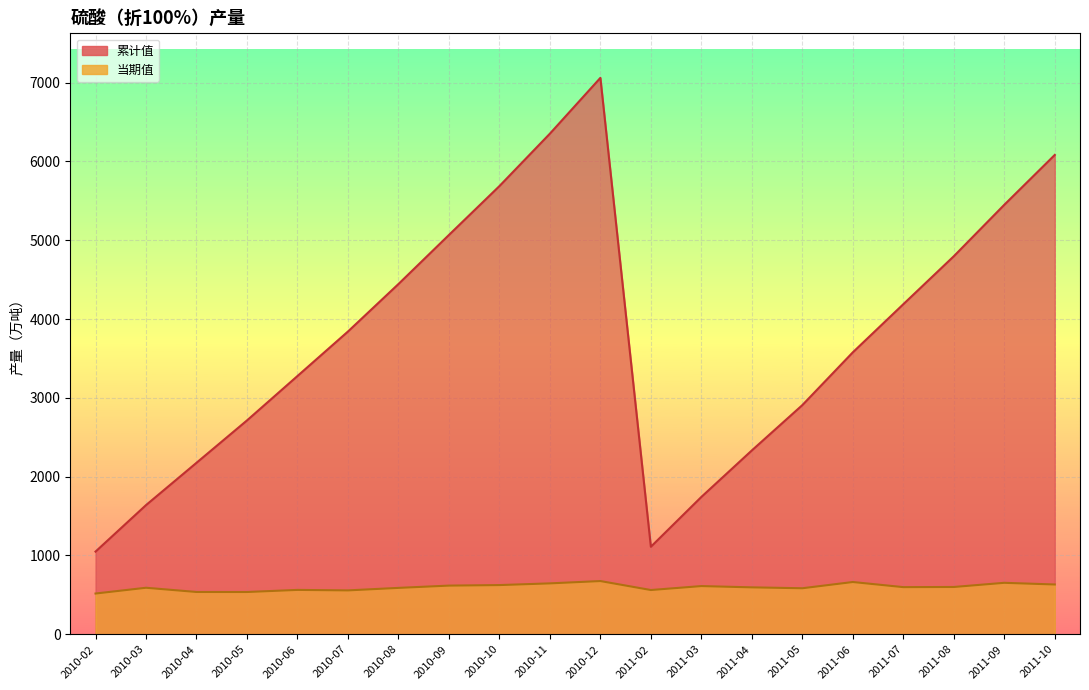

What is the difference between the highest and lowest values at 2011-07?

3589.5